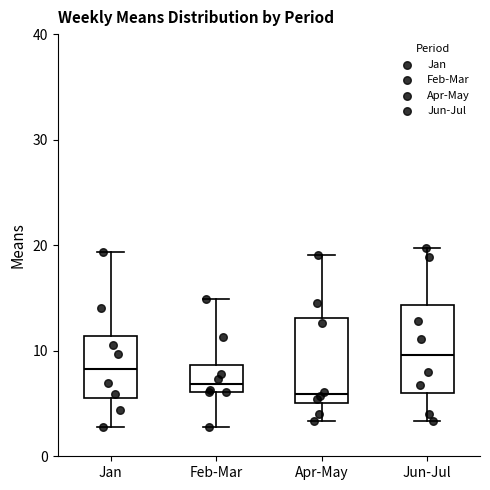

Where is the upper edge of the box for Feb-Mar on the y-axis? The values are not printed on the chart, so give them approximately, as read against the axis.

9